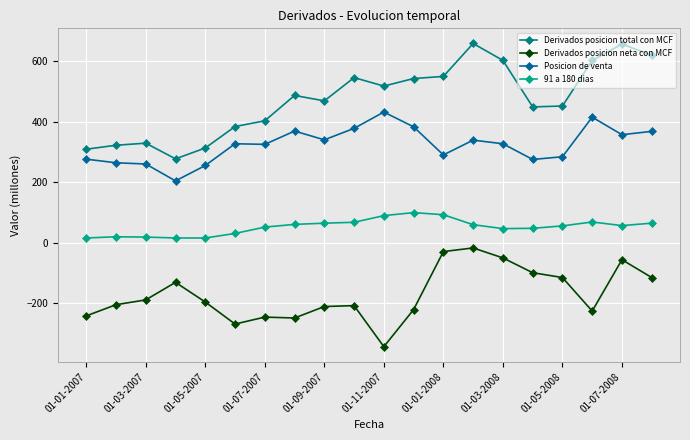

True or false: 91 a 180 dias and Derivados posicion neta con MCF cross at least once.

False